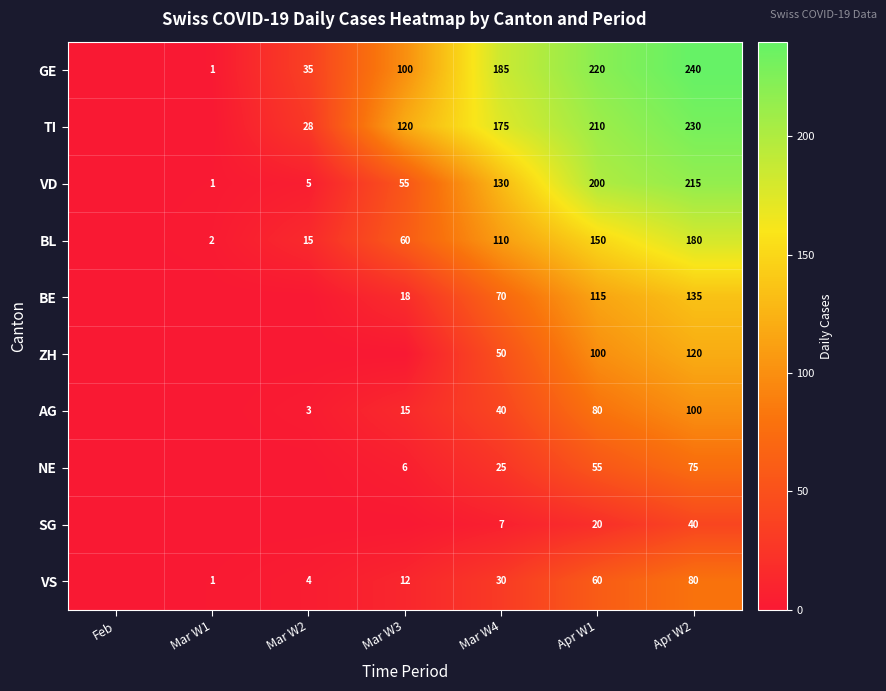

The VS series shows 12 at Mar W3. True or false?

True